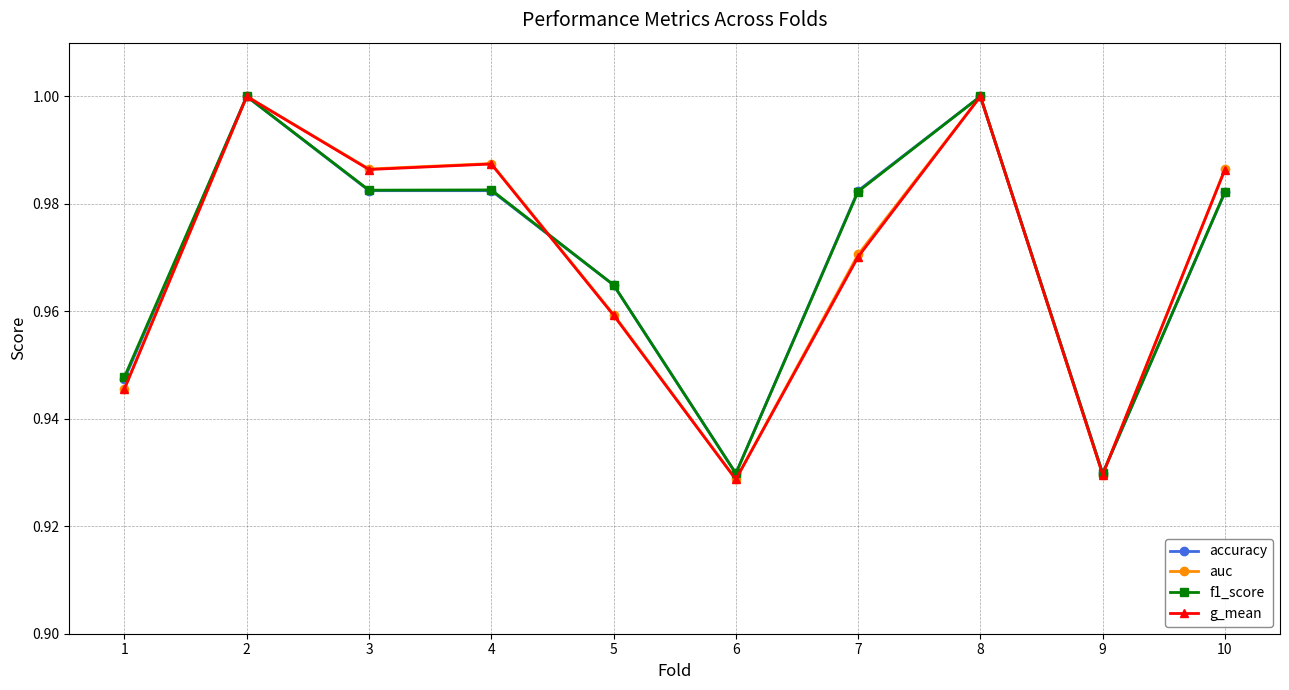

How many lines are shown in the chart?

4